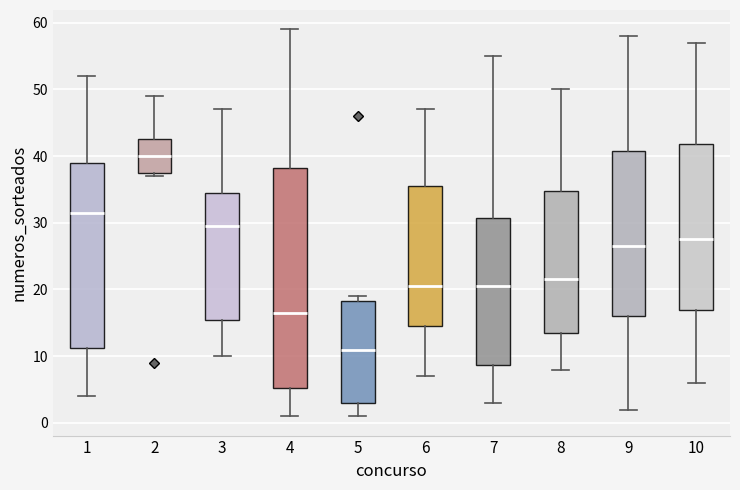

Reading left to right, read every box against the y-axis: the position of its median line, the range the box covers, and the ends of its whiskers. The values are not printed on the chart, so give them approximately, as read against the axis.

1: median 32, box 11 to 39, whiskers 4 to 52
2: median 40, box 38 to 43, whiskers 37 to 49
3: median 30, box 16 to 35, whiskers 10 to 47
4: median 17, box 5 to 38, whiskers 1 to 59
5: median 11, box 3 to 18, whiskers 1 to 19
6: median 21, box 15 to 36, whiskers 7 to 47
7: median 21, box 9 to 31, whiskers 3 to 55
8: median 22, box 14 to 35, whiskers 8 to 50
9: median 27, box 16 to 41, whiskers 2 to 58
10: median 28, box 17 to 42, whiskers 6 to 57